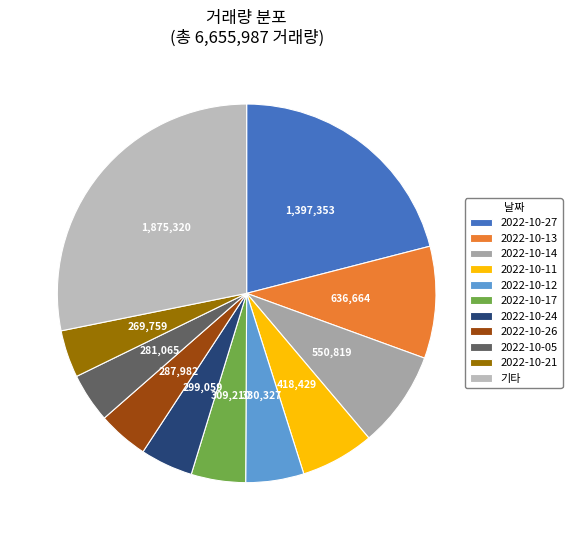

How many segments does this pie chart have?

11